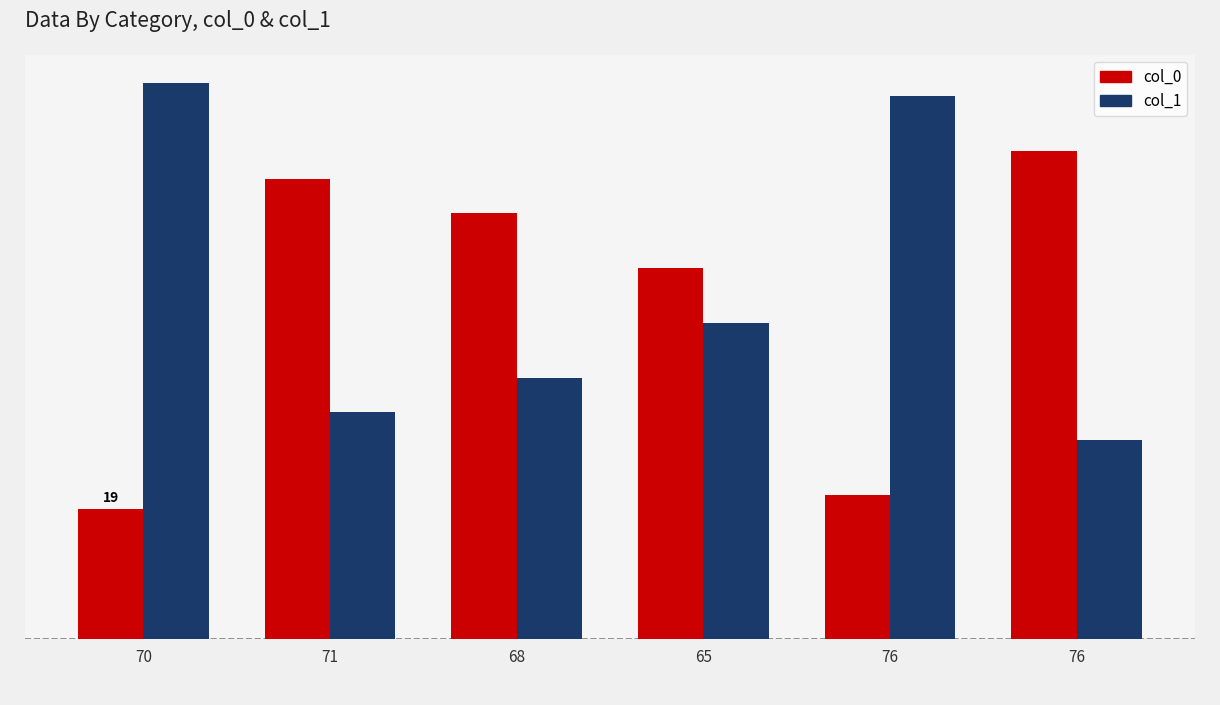

Reading right to left, extract all data points from this chart.

col_0: 76=71	76=21	65=54	68=62	71=67	70=19
col_1: 76=29	76=79	65=46	68=38	71=33	70=81